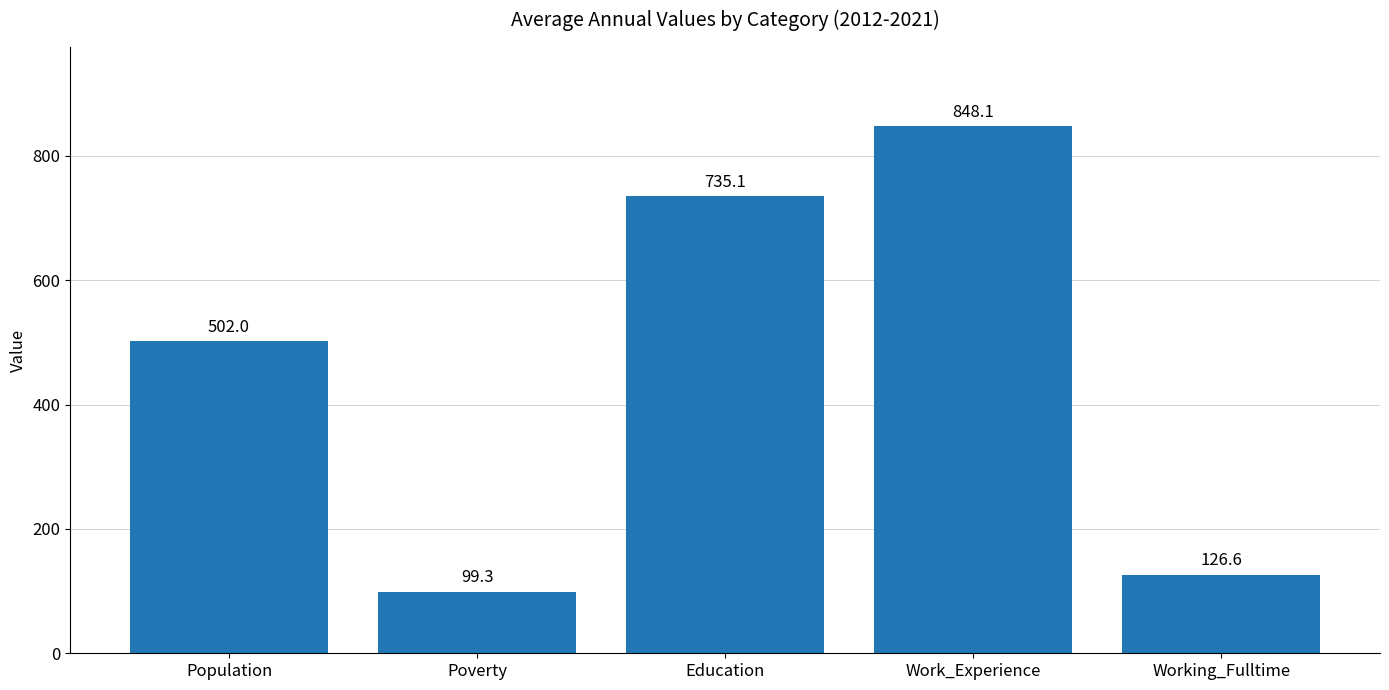

How many values are below 502?

2